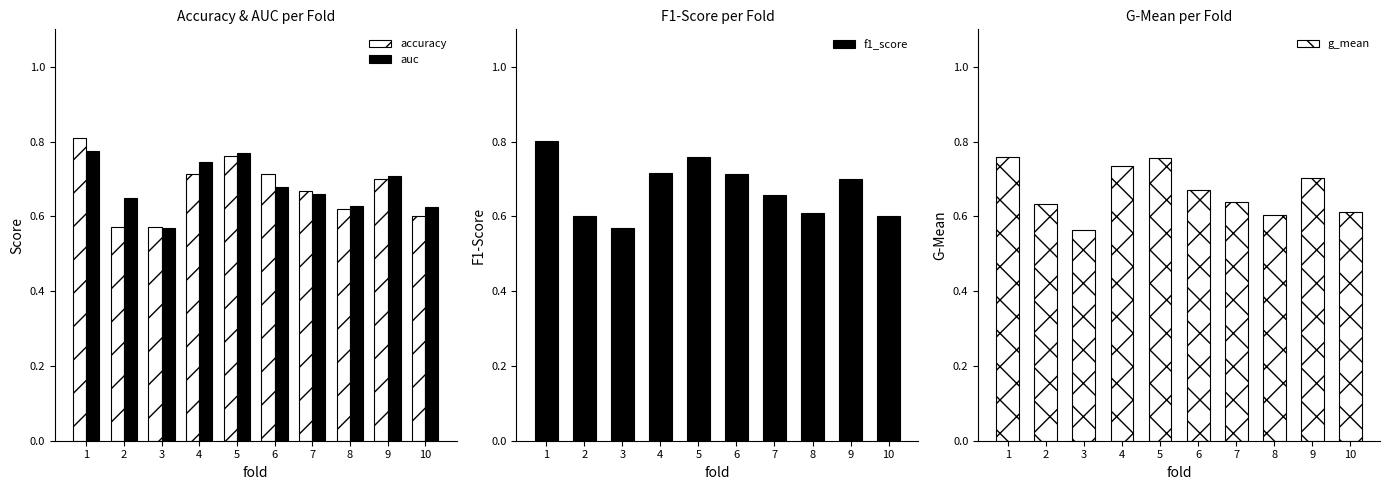

How many bars are there in each group?

4